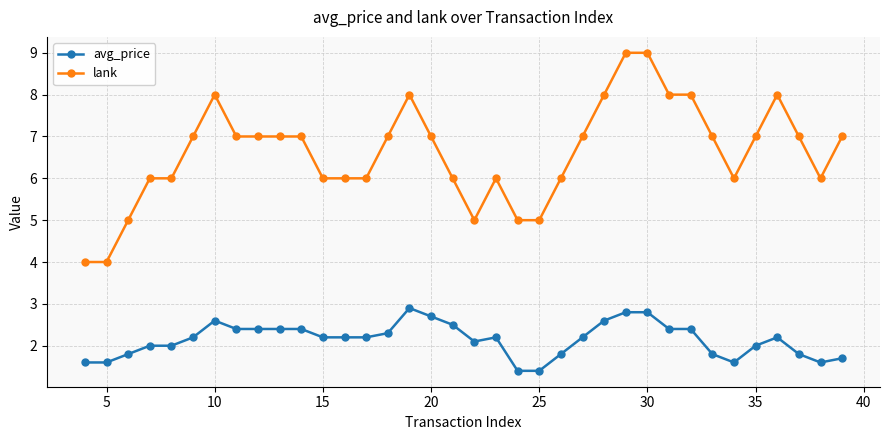

Rank the series by their average value, from highest to lowest.

lank, avg_price